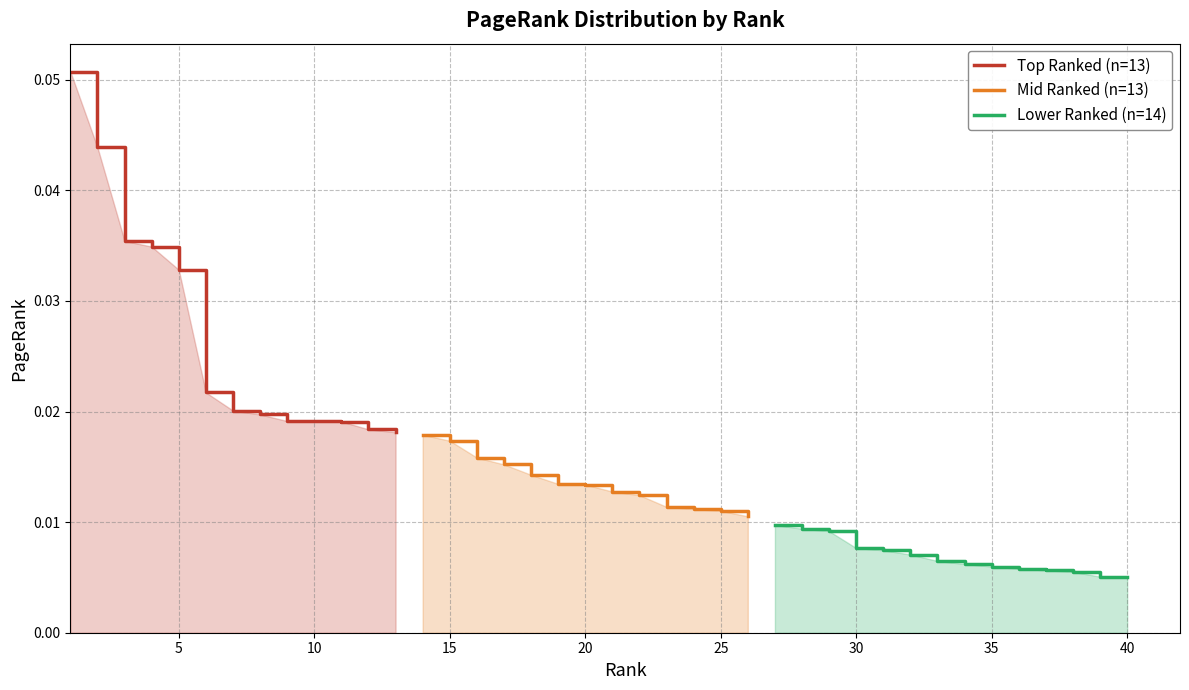

List the labels in order of value, largest first.

1, 2, 3, 4, 5, 6, 7, 8, 9, 10, 11, 12, 13, 14, 15, 16, 17, 18, 19, 20, 21, 22, 23, 24, 25, 26, 27, 28, 29, 30, 31, 32, 33, 34, 35, 36, 37, 38, 39, 40